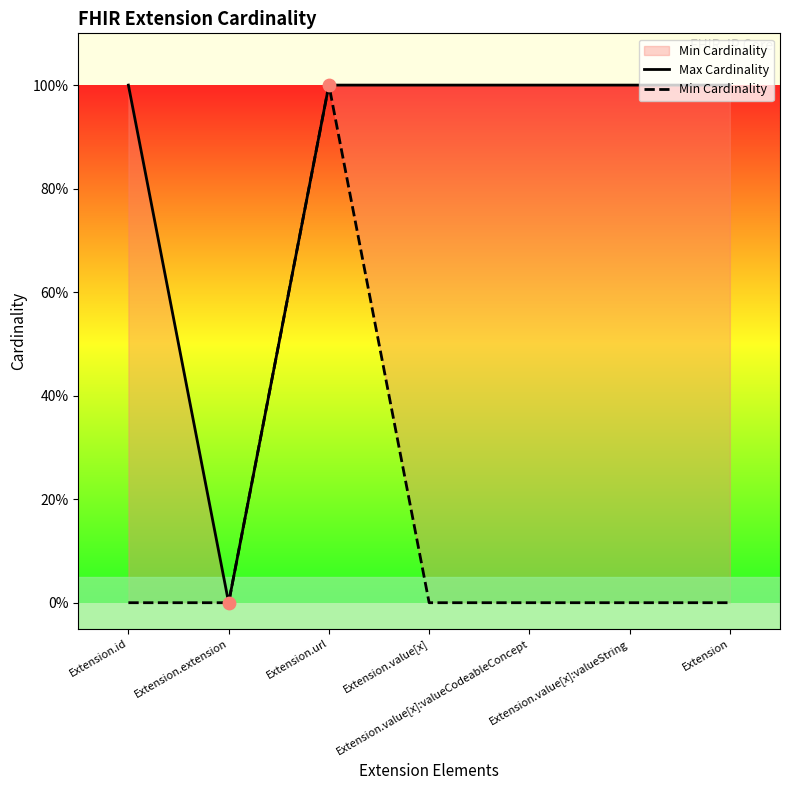

Is the value of Min Cardinality at Extension.extension greater than the value of Max Cardinality at Extension.url?

No